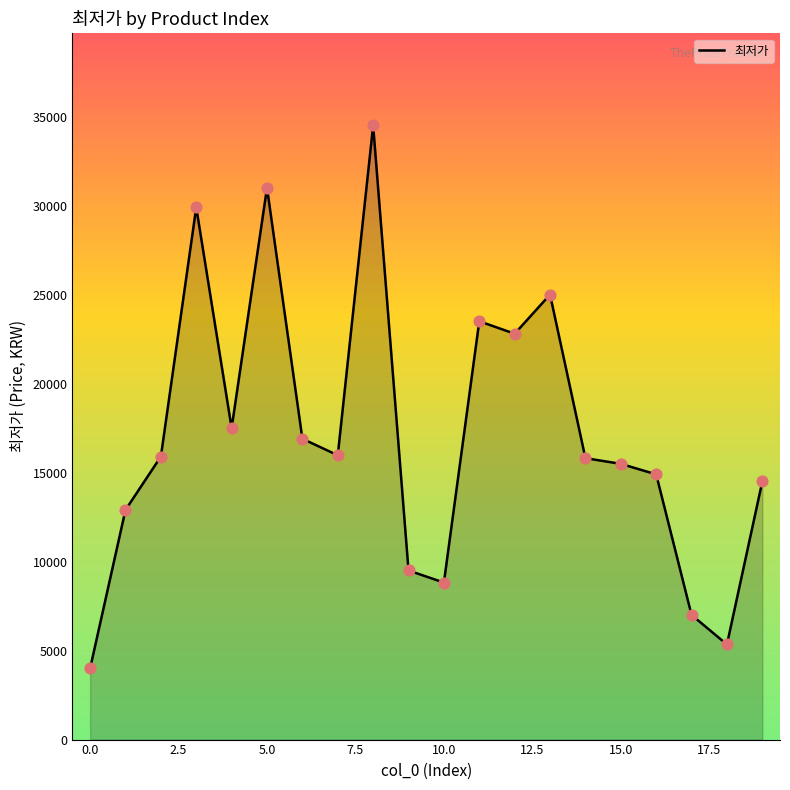

At how many categories does at least one series exceed 15458?

12